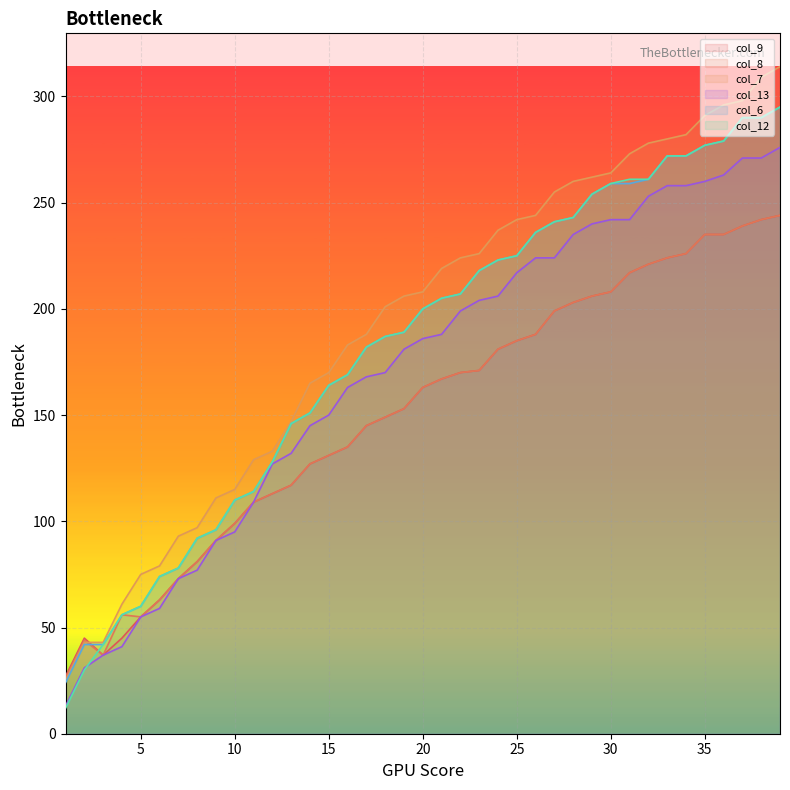

Rank the series at 33 from lowest to highest value.

col_9, col_8, col_13, col_6, col_12, col_7